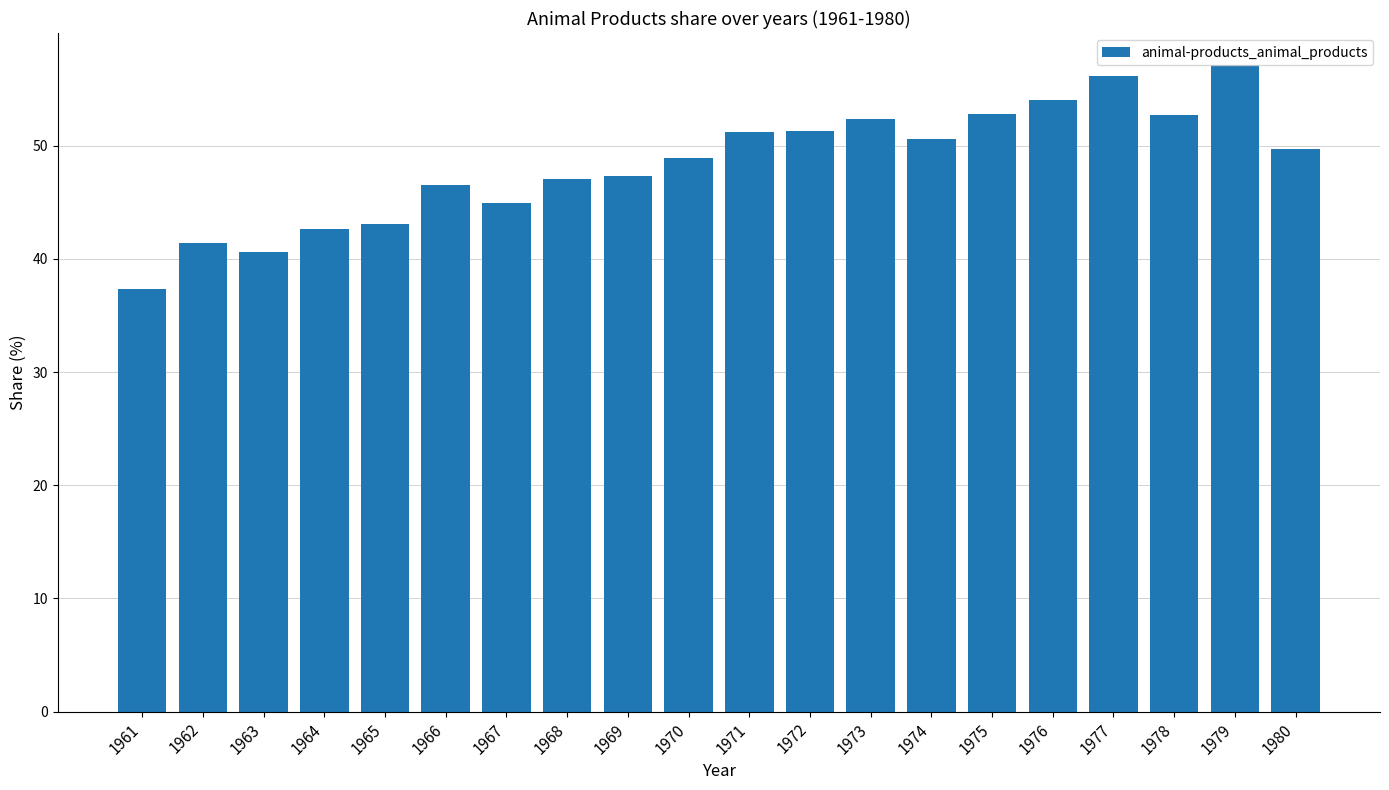

What is the difference between the values at 1975 and 1963?

12.2